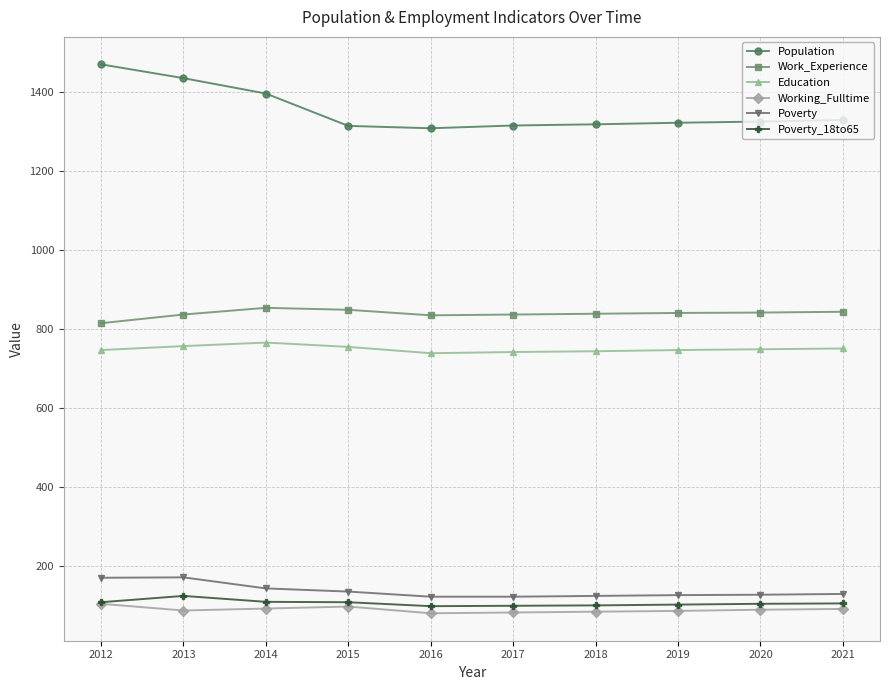

How many distinct data groups are displayed?

6